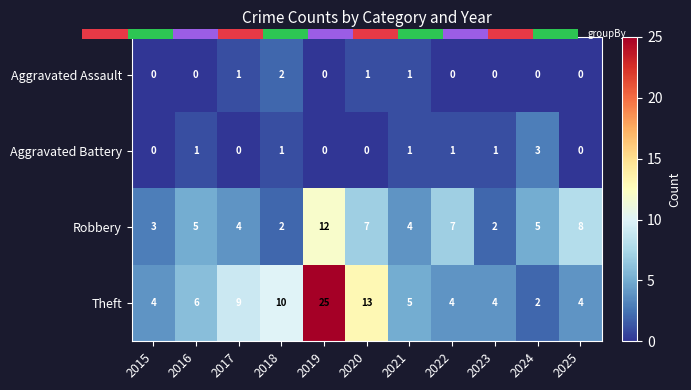

Between 2015 and 2020, which series saw the biggest shift?

Theft